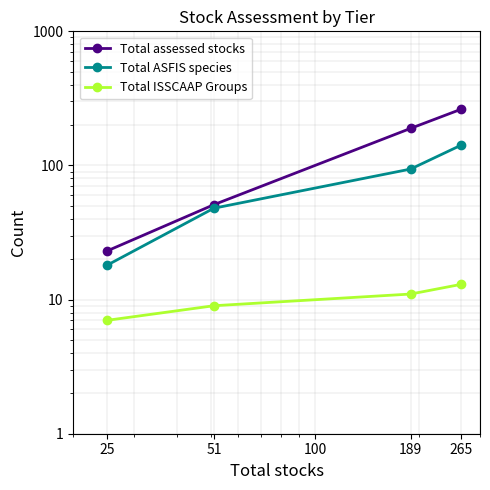

Is this an area chart (filled region under the line)?

No